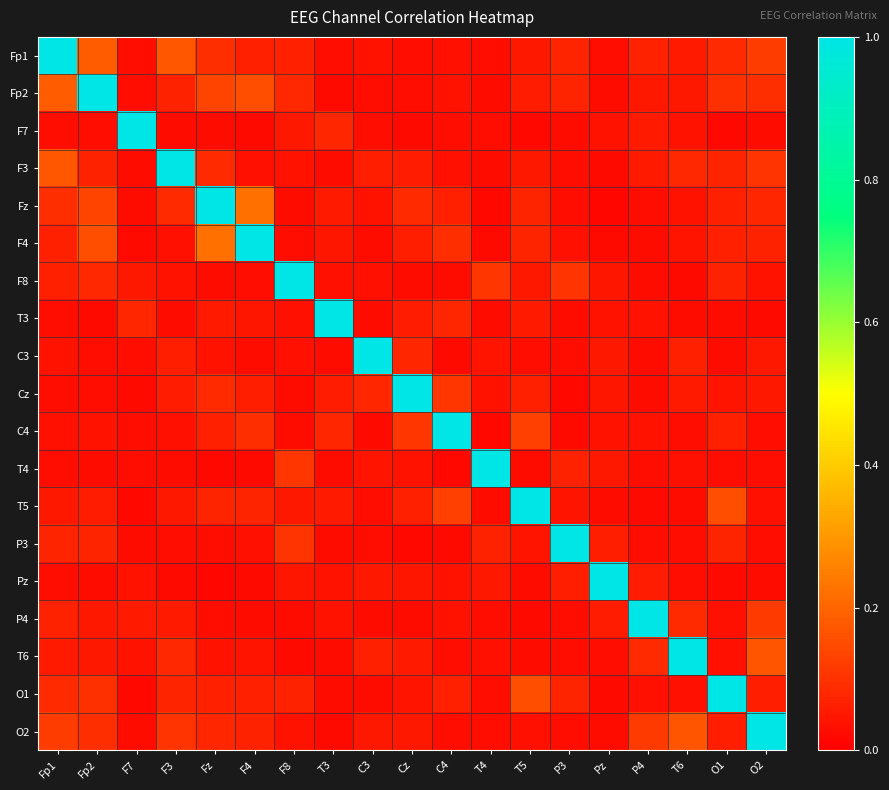

Reading left to right, what are all the values shown in this chart?

Fp1: Fp1=1.0	Fp2=0.2	F7=0.0	F3=0.2	Fz=0.1	F4=0.1	F8=0.1	T3=0.0	C3=0.0	Cz=0.0	C4=0.0	T4=0.0	T5=0.1	P3=0.1	Pz=0.0	P4=0.1	T6=0.1	O1=0.1	O2=0.1
Fp2: Fp1=0.2	Fp2=1.0	F7=0.0	F3=0.1	Fz=0.1	F4=0.2	F8=0.1	T3=0.0	C3=0.0	Cz=0.0	C4=0.0	T4=0.0	T5=0.1	P3=0.1	Pz=0.0	P4=0.0	T6=0.0	O1=0.1	O2=0.1
F7: Fp1=0.0	Fp2=0.0	F7=1.0	F3=0.0	Fz=0.0	F4=0.0	F8=0.1	T3=0.1	C3=0.0	Cz=0.0	C4=0.0	T4=0.0	T5=0.0	P3=0.0	Pz=0.0	P4=0.1	T6=0.0	O1=0.0	O2=0.0
F3: Fp1=0.2	Fp2=0.1	F7=0.0	F3=1.0	Fz=0.1	F4=0.0	F8=0.0	T3=0.0	C3=0.1	Cz=0.1	C4=0.0	T4=0.0	T5=0.0	P3=0.0	Pz=0.0	P4=0.1	T6=0.1	O1=0.1	O2=0.1
Fz: Fp1=0.1	Fp2=0.1	F7=0.0	F3=0.1	Fz=1.0	F4=0.2	F8=0.0	T3=0.1	C3=0.0	Cz=0.1	C4=0.1	T4=0.0	T5=0.1	P3=0.0	Pz=0.0	P4=0.0	T6=0.0	O1=0.1	O2=0.1
F4: Fp1=0.1	Fp2=0.2	F7=0.0	F3=0.0	Fz=0.2	F4=1.0	F8=0.0	T3=0.0	C3=0.0	Cz=0.1	C4=0.1	T4=0.0	T5=0.1	P3=0.0	Pz=0.0	P4=0.0	T6=0.0	O1=0.1	O2=0.1
F8: Fp1=0.1	Fp2=0.1	F7=0.1	F3=0.0	Fz=0.0	F4=0.0	F8=1.0	T3=0.0	C3=0.0	Cz=0.0	C4=0.0	T4=0.1	T5=0.0	P3=0.1	Pz=0.0	P4=0.0	T6=0.0	O1=0.1	O2=0.0
T3: Fp1=0.0	Fp2=0.0	F7=0.1	F3=0.0	Fz=0.1	F4=0.0	F8=0.0	T3=1.0	C3=0.0	Cz=0.1	C4=0.1	T4=0.0	T5=0.1	P3=0.0	Pz=0.0	P4=0.0	T6=0.0	O1=0.0	O2=0.0
C3: Fp1=0.0	Fp2=0.0	F7=0.0	F3=0.1	Fz=0.0	F4=0.0	F8=0.0	T3=0.0	C3=1.0	Cz=0.1	C4=0.0	T4=0.0	T5=0.0	P3=0.0	Pz=0.0	P4=0.0	T6=0.1	O1=0.0	O2=0.0
Cz: Fp1=0.0	Fp2=0.0	F7=0.0	F3=0.1	Fz=0.1	F4=0.1	F8=0.0	T3=0.1	C3=0.1	Cz=1.0	C4=0.1	T4=0.0	T5=0.1	P3=0.0	Pz=0.0	P4=0.0	T6=0.1	O1=0.0	O2=0.0
C4: Fp1=0.0	Fp2=0.0	F7=0.0	F3=0.0	Fz=0.1	F4=0.1	F8=0.0	T3=0.1	C3=0.0	Cz=0.1	C4=1.0	T4=0.0	T5=0.1	P3=0.0	Pz=0.0	P4=0.0	T6=0.0	O1=0.1	O2=0.0
T4: Fp1=0.0	Fp2=0.0	F7=0.0	F3=0.0	Fz=0.0	F4=0.0	F8=0.1	T3=0.0	C3=0.0	Cz=0.0	C4=0.0	T4=1.0	T5=0.0	P3=0.1	Pz=0.0	P4=0.0	T6=0.0	O1=0.0	O2=0.0
T5: Fp1=0.1	Fp2=0.1	F7=0.0	F3=0.0	Fz=0.1	F4=0.1	F8=0.0	T3=0.1	C3=0.0	Cz=0.1	C4=0.1	T4=0.0	T5=1.0	P3=0.0	Pz=0.0	P4=0.0	T6=0.0	O1=0.2	O2=0.0
P3: Fp1=0.1	Fp2=0.1	F7=0.0	F3=0.0	Fz=0.0	F4=0.0	F8=0.1	T3=0.0	C3=0.0	Cz=0.0	C4=0.0	T4=0.1	T5=0.0	P3=1.0	Pz=0.1	P4=0.0	T6=0.0	O1=0.1	O2=0.0
Pz: Fp1=0.0	Fp2=0.0	F7=0.0	F3=0.0	Fz=0.0	F4=0.0	F8=0.0	T3=0.0	C3=0.0	Cz=0.0	C4=0.0	T4=0.0	T5=0.0	P3=0.1	Pz=1.0	P4=0.1	T6=0.0	O1=0.0	O2=0.0
P4: Fp1=0.1	Fp2=0.0	F7=0.1	F3=0.1	Fz=0.0	F4=0.0	F8=0.0	T3=0.0	C3=0.0	Cz=0.0	C4=0.0	T4=0.0	T5=0.0	P3=0.0	Pz=0.1	P4=1.0	T6=0.1	O1=0.0	O2=0.1
T6: Fp1=0.1	Fp2=0.0	F7=0.0	F3=0.1	Fz=0.0	F4=0.0	F8=0.0	T3=0.0	C3=0.1	Cz=0.1	C4=0.0	T4=0.0	T5=0.0	P3=0.0	Pz=0.0	P4=0.1	T6=1.0	O1=0.0	O2=0.2
O1: Fp1=0.1	Fp2=0.1	F7=0.0	F3=0.1	Fz=0.1	F4=0.1	F8=0.1	T3=0.0	C3=0.0	Cz=0.0	C4=0.1	T4=0.0	T5=0.2	P3=0.1	Pz=0.0	P4=0.0	T6=0.0	O1=1.0	O2=0.1
O2: Fp1=0.1	Fp2=0.1	F7=0.0	F3=0.1	Fz=0.1	F4=0.1	F8=0.0	T3=0.0	C3=0.0	Cz=0.0	C4=0.0	T4=0.0	T5=0.0	P3=0.0	Pz=0.0	P4=0.1	T6=0.2	O1=0.1	O2=1.0